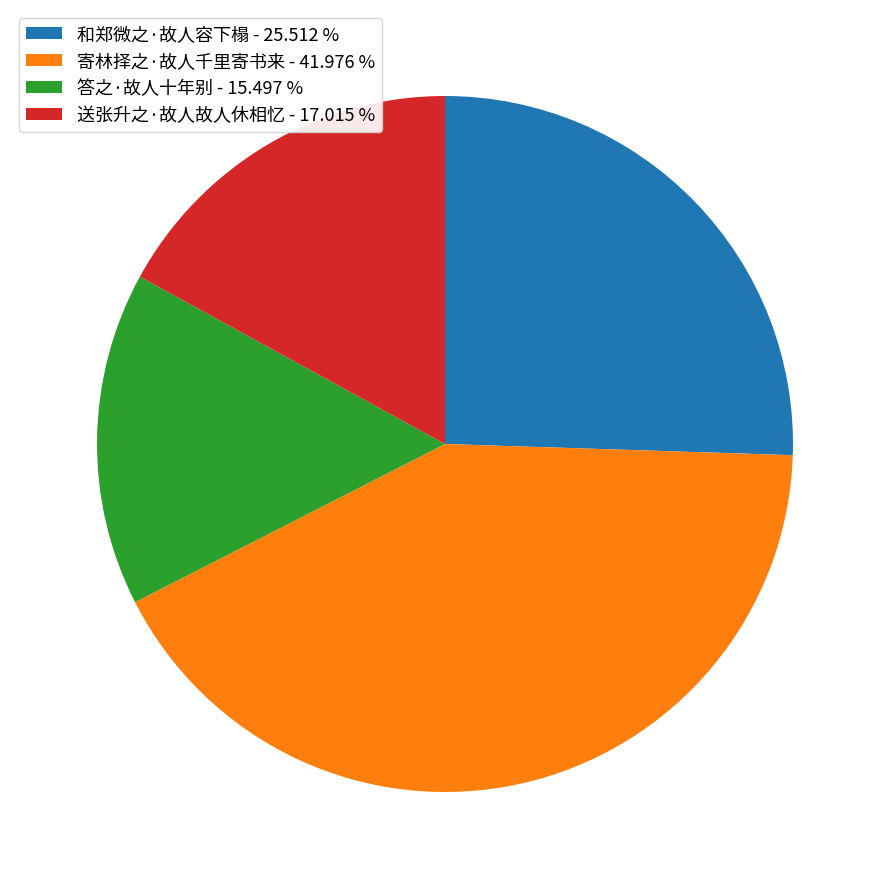

Which has a higher value, 答之·故人十年别 or 送张升之·故人故人休相忆?

送张升之·故人故人休相忆